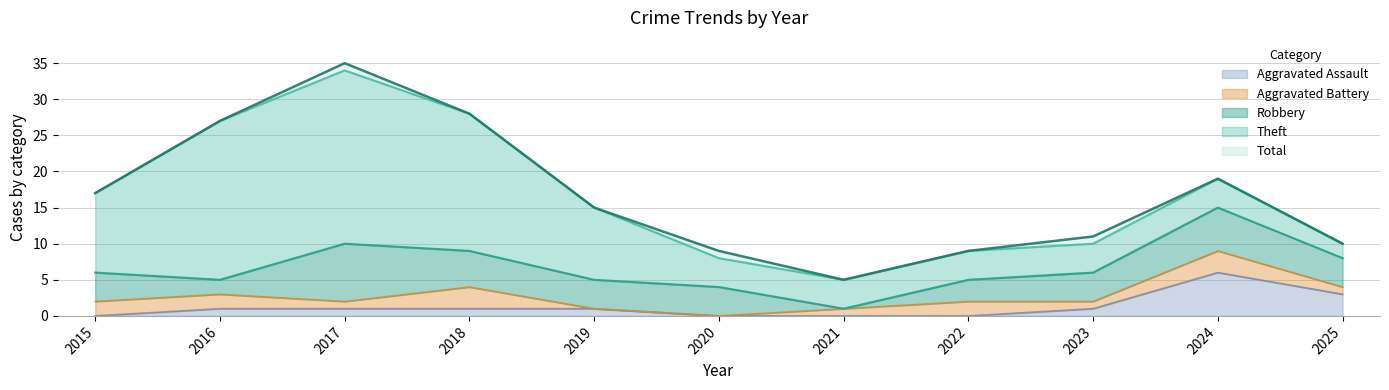

List the series in order of their peak value, lowest first.

Aggravated Battery, Aggravated Assault, Robbery, Theft, Total